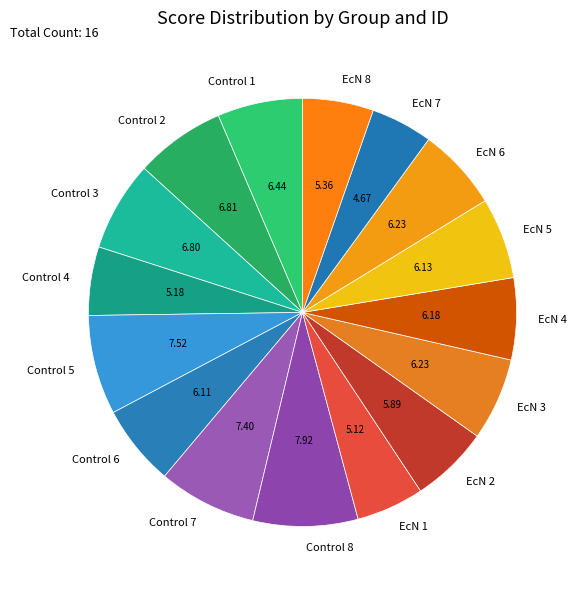

Between Control 1 and EcN 2, which is larger?

Control 1